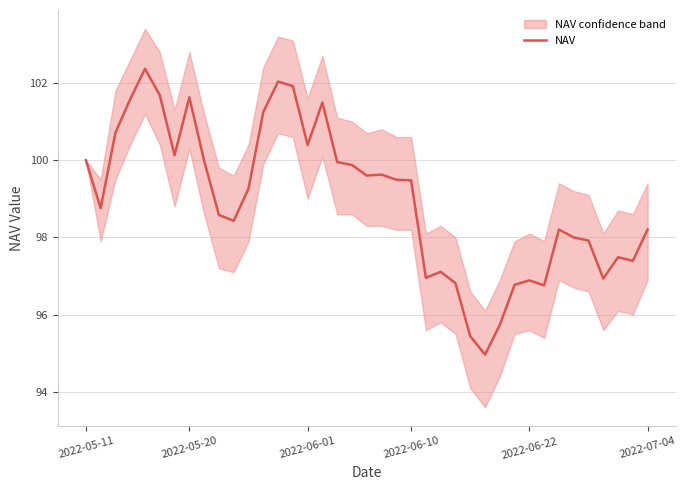

At which category does the chart reach its minimum across all series?

27